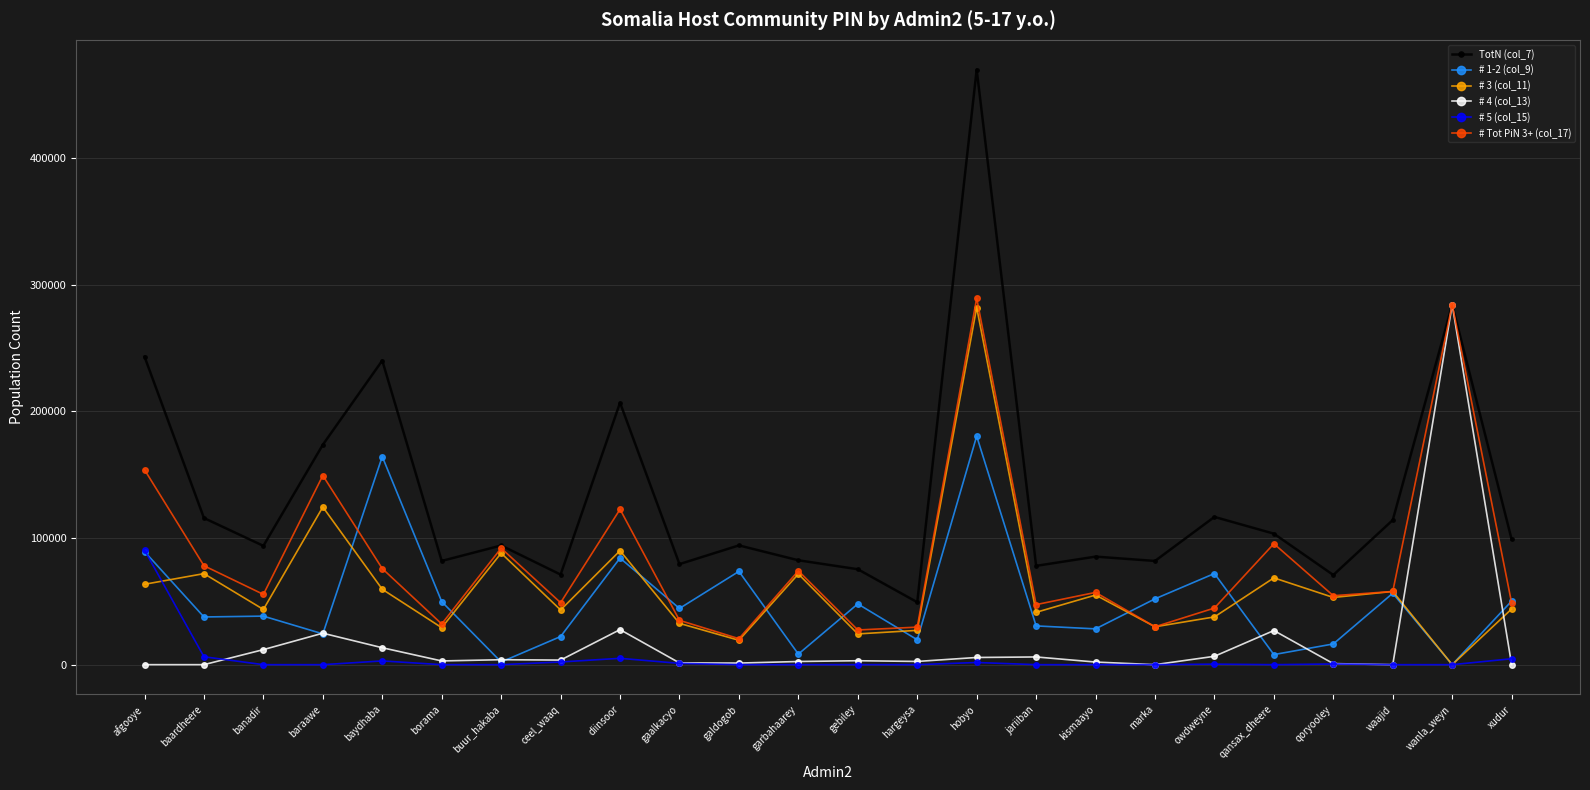

Between banadir and qansax_dheere, which series saw the biggest shift?

# Tot PiN 3+ (col_17)